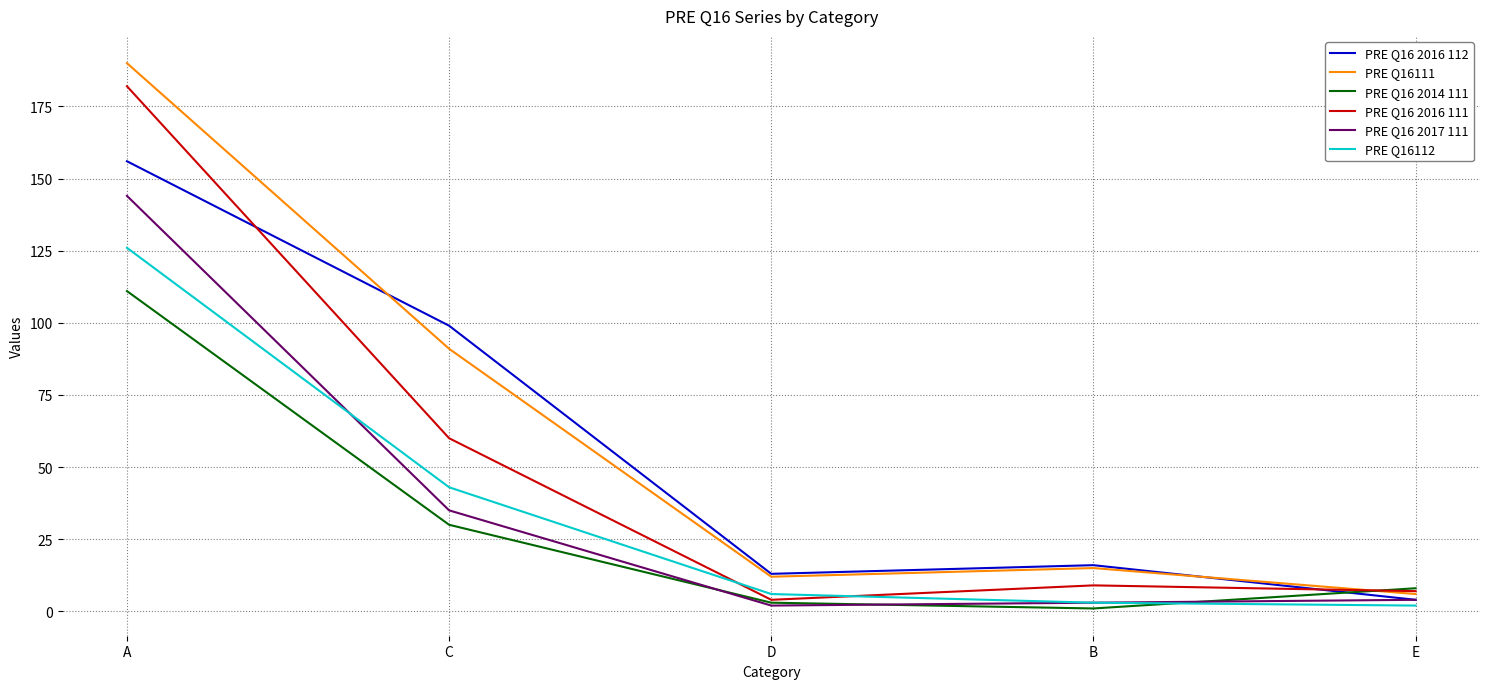

What is the difference between the PRE Q16 2017 111 values at B and D?

1